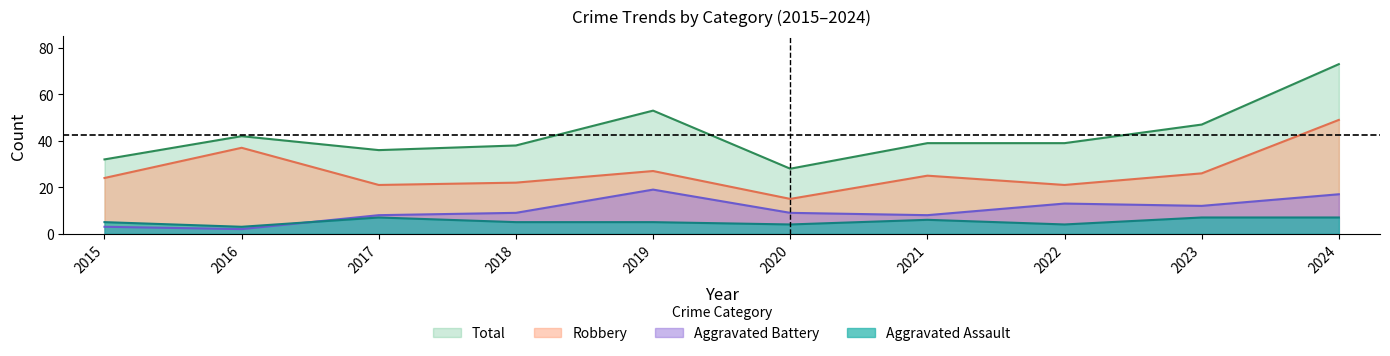

List the labels in order of Robbery value, smallest first.

2020, 2017, 2022, 2018, 2015, 2021, 2023, 2019, 2016, 2024